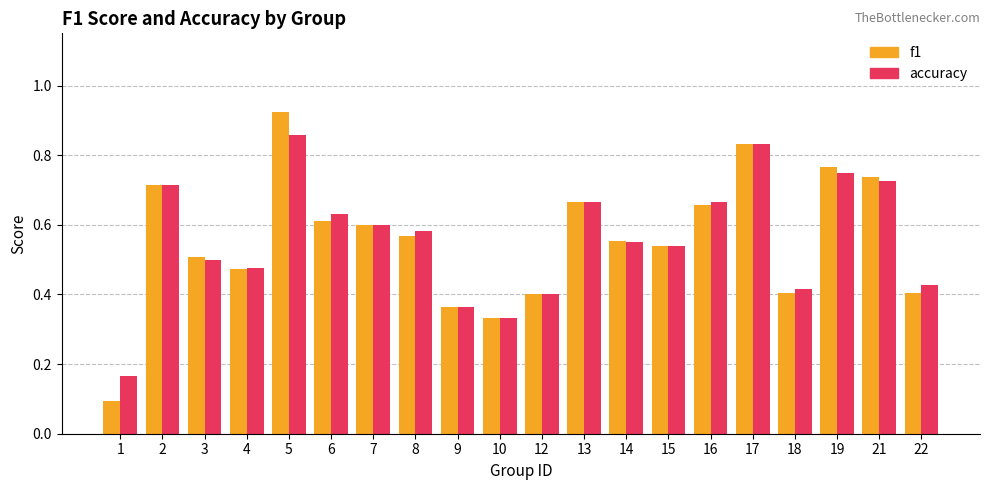

At how many categories does at least one series exceed 0?

20